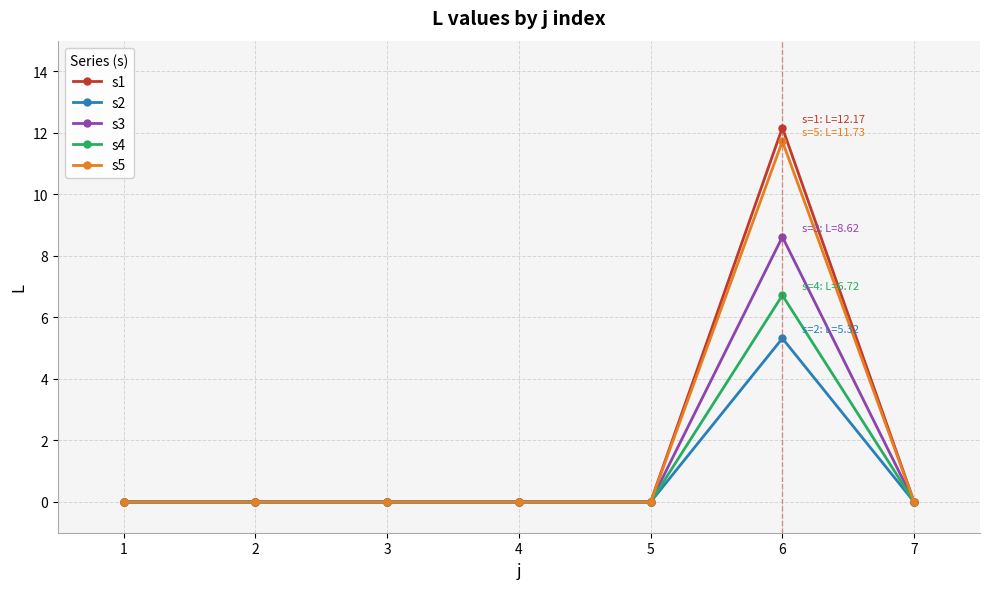

What is the difference between the maximum and minimum values in the s3 series?

8.6